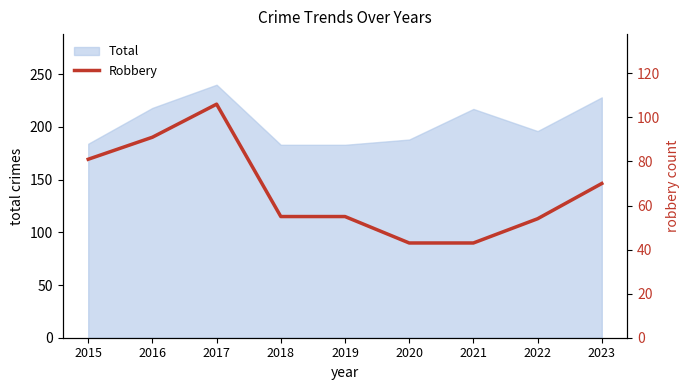

Where is the first local maximum?

2017